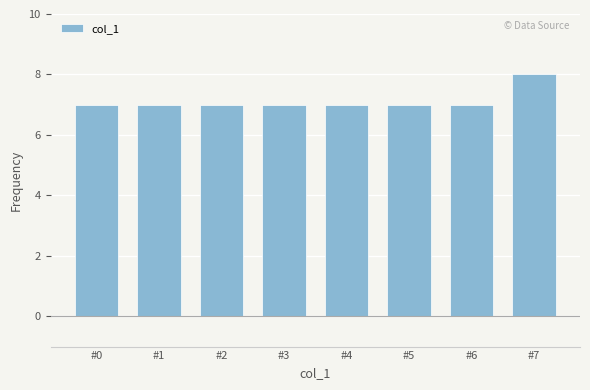

Reading left to right, extract all data points from this chart.

7	7	7	7	7	7	7	8